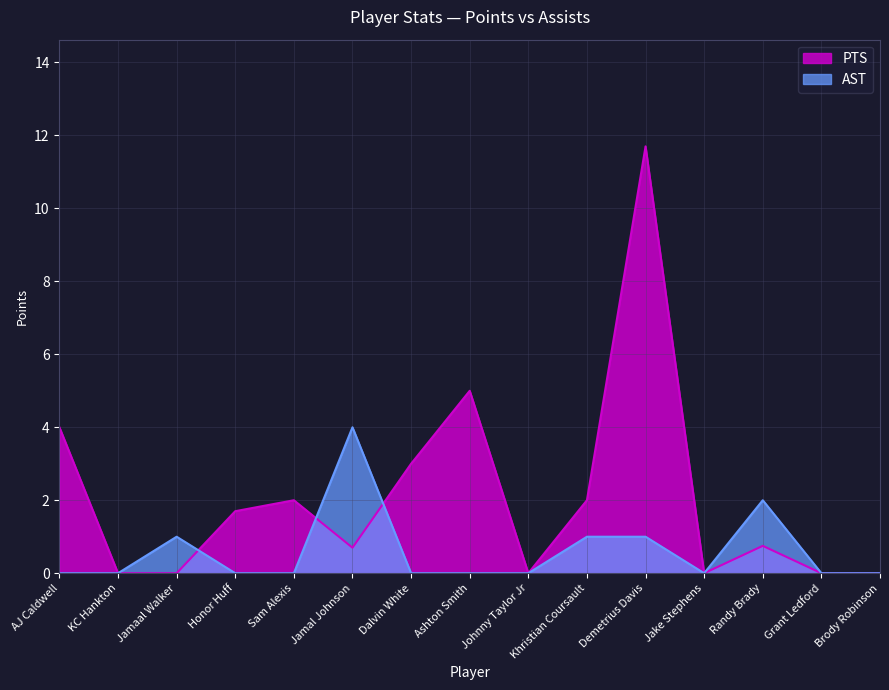

Does the chart display data point markers on the line(s)?

No